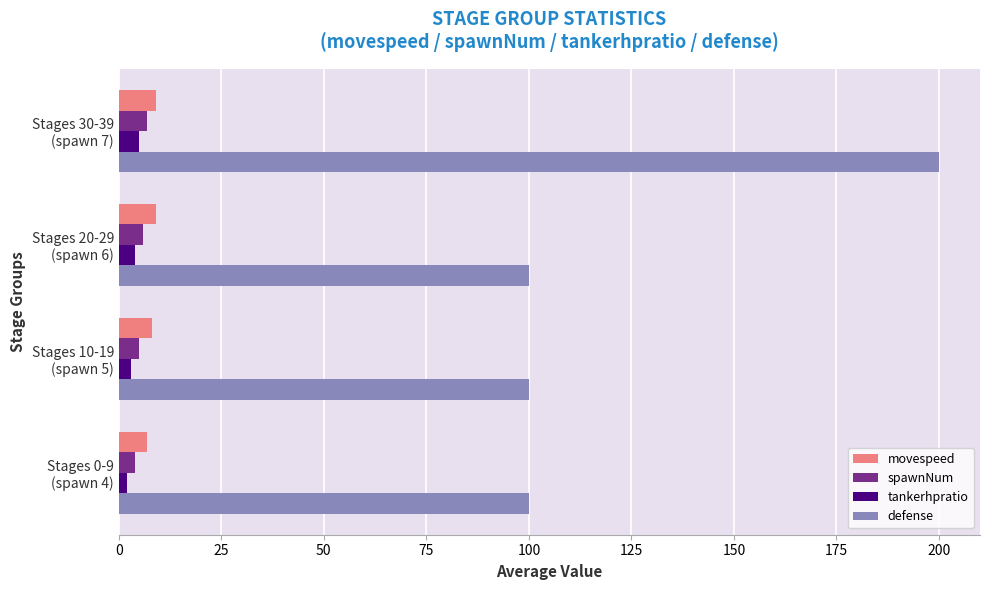

What are all the series names shown in the legend?

movespeed, spawnNum, tankerhpratio, defense